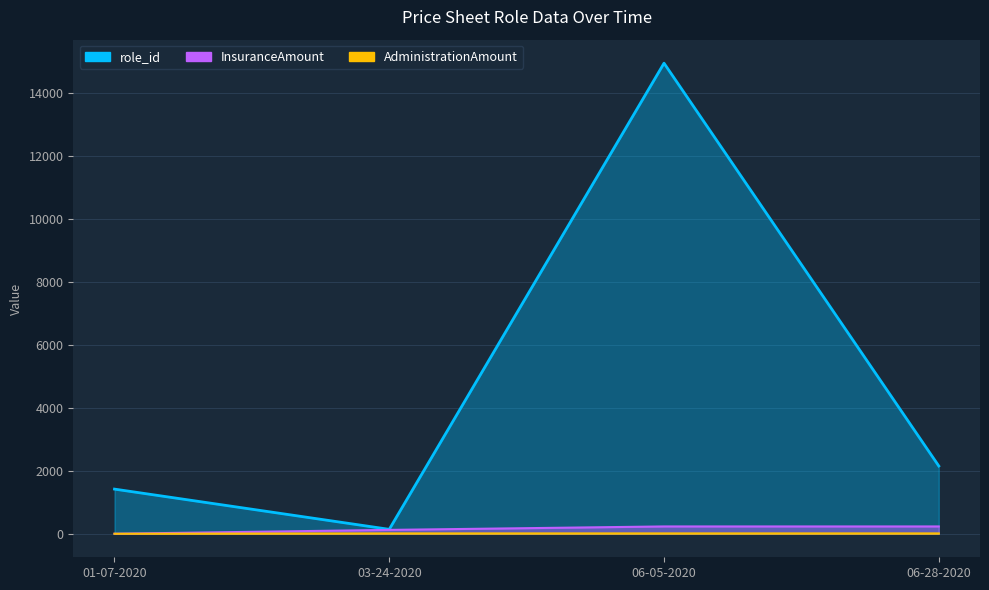

Between 06-28-2020 and 01-07-2020, which is larger?

06-28-2020